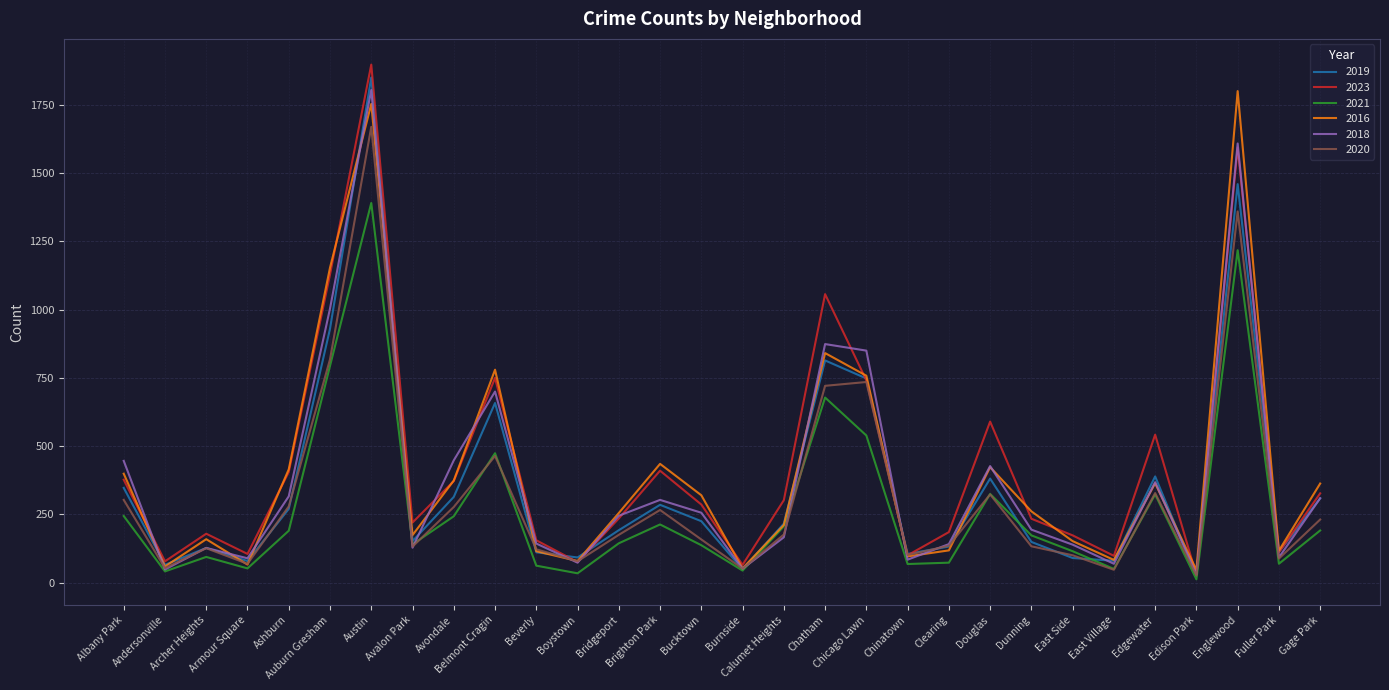

Is the value of 2016 at East Village greater than the value of 2019 at Auburn Gresham?

No